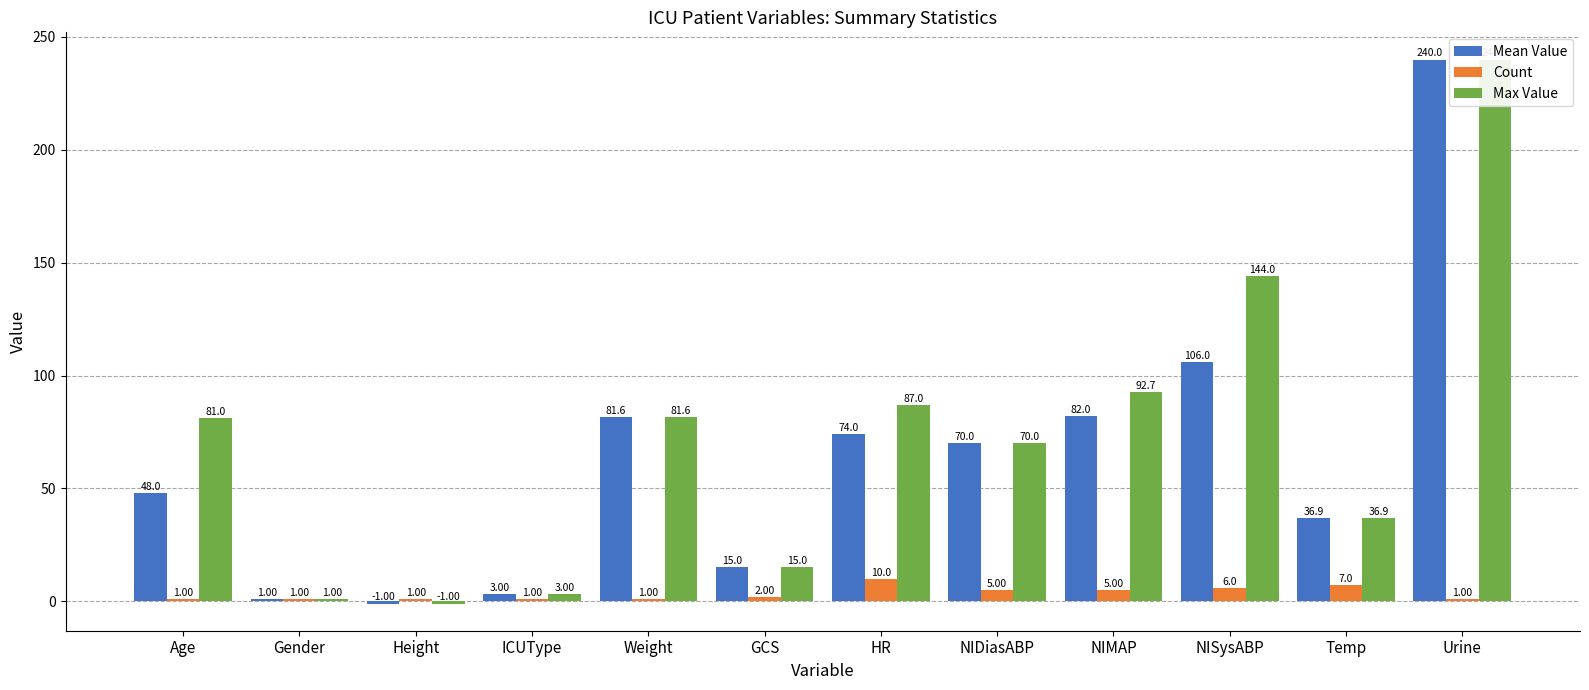

How many data points in Max Value are less than 81?

6